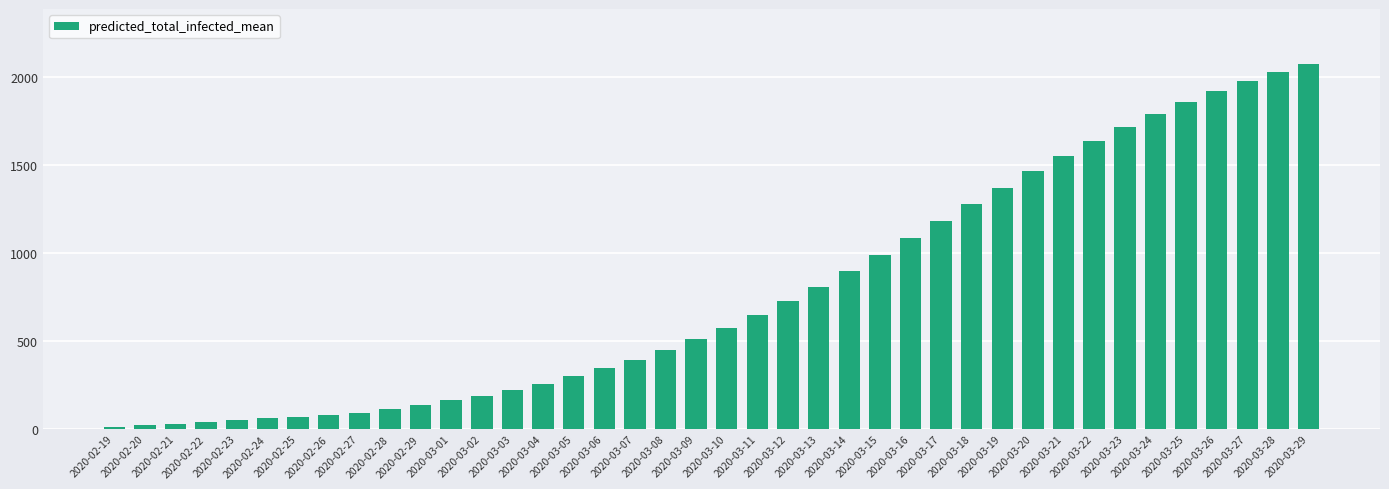

How many data points are less than 576?

20